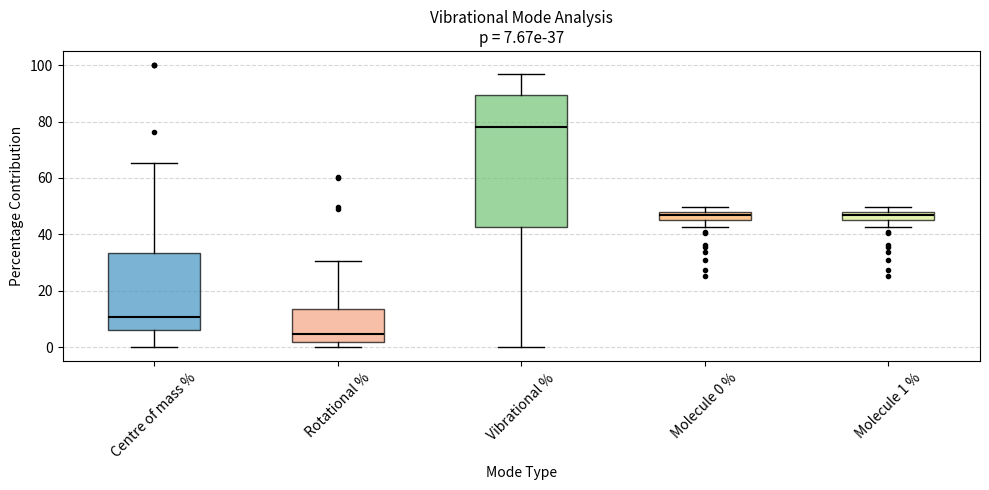

Which box's median line is the highest?

Vibrational %